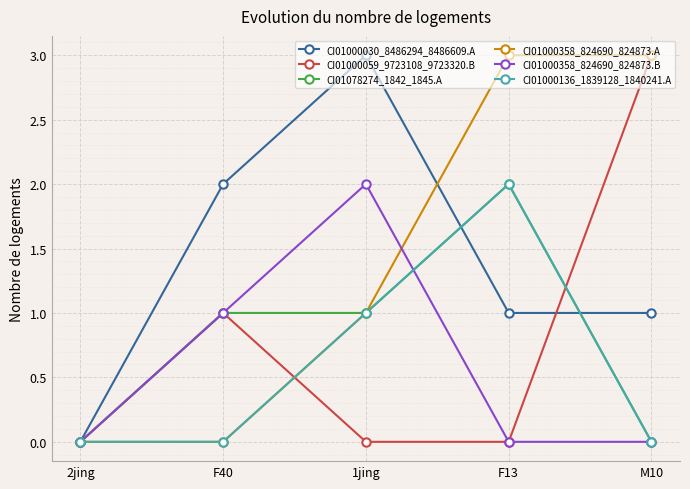

At which label is CI01000358_824690_824873.B closest to 1?

F40